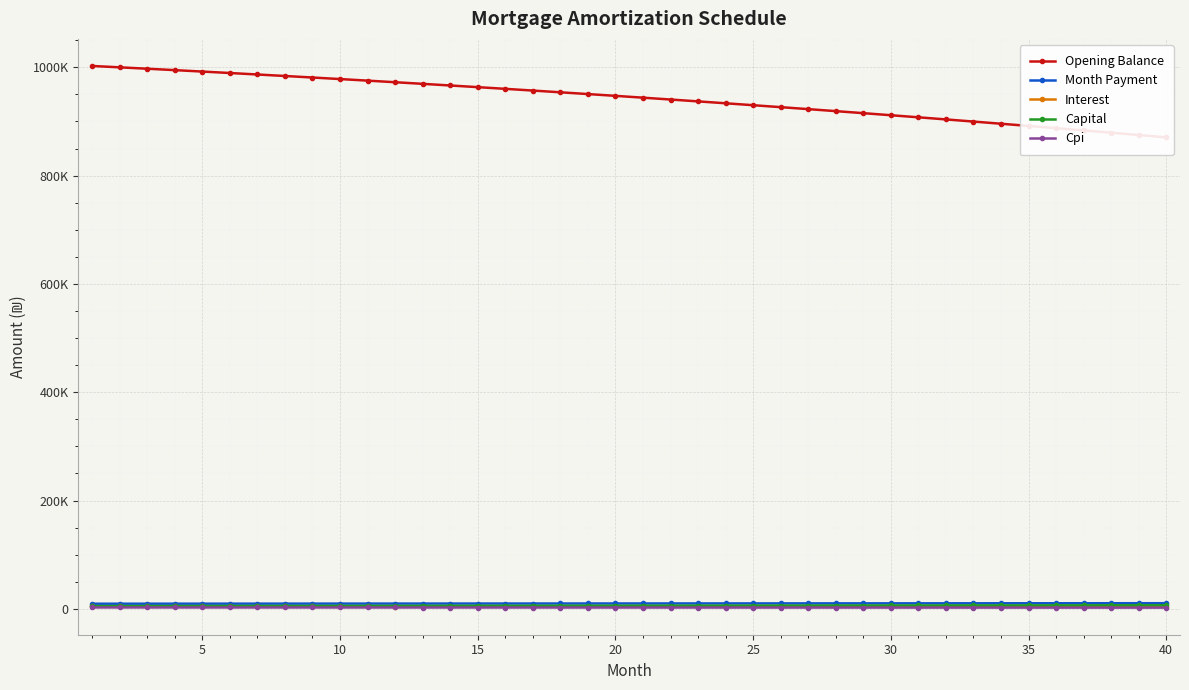

Is the value of Capital at 12 greater than the value of Month Payment at 38?

No